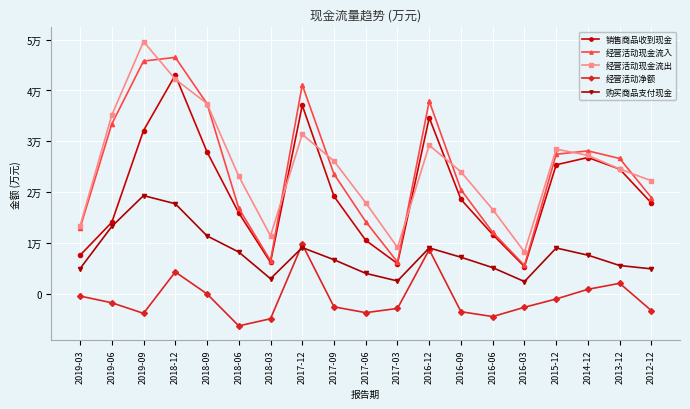

Where is the first local maximum for 经营活动净额?

2018-12